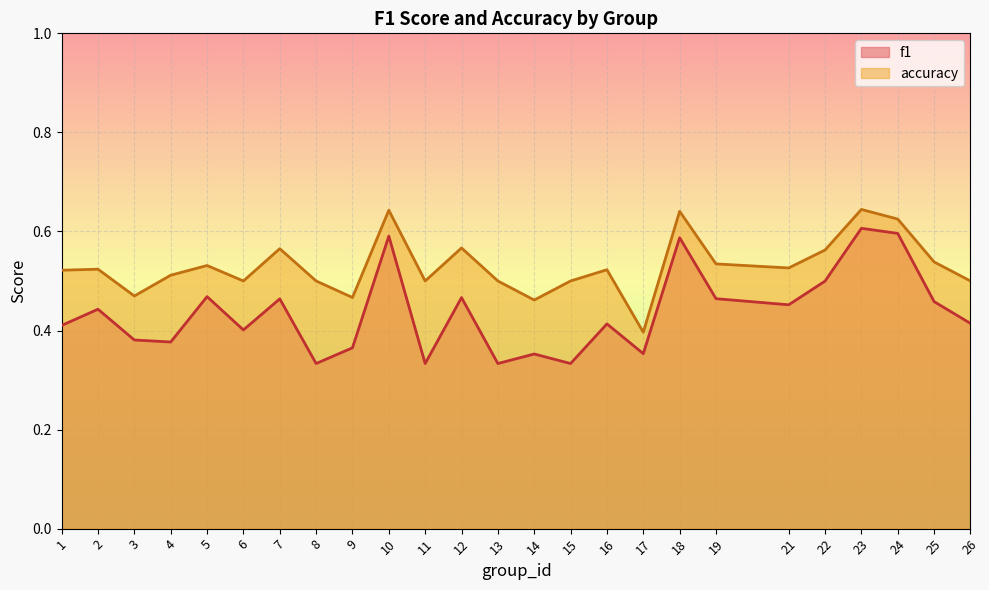

Does the chart display data point markers on the line(s)?

No